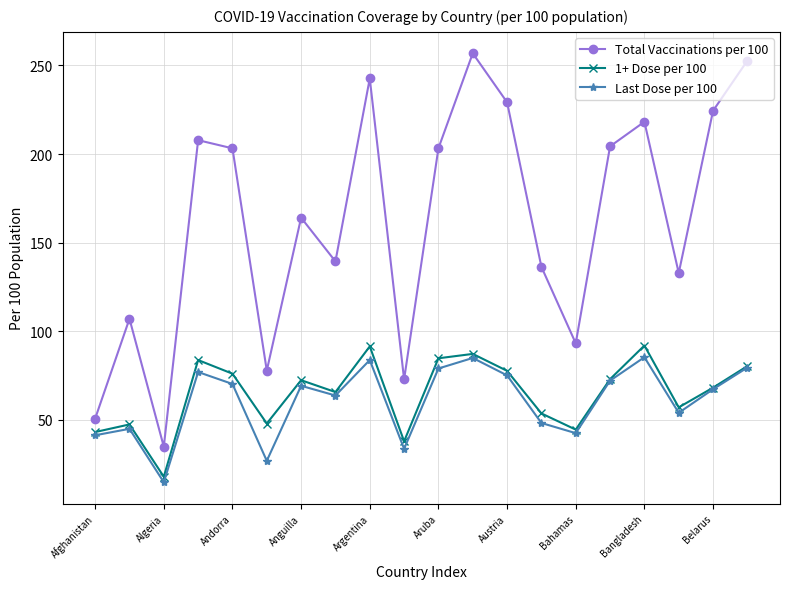

Which series has the widest spread of values?

Total Vaccinations per 100